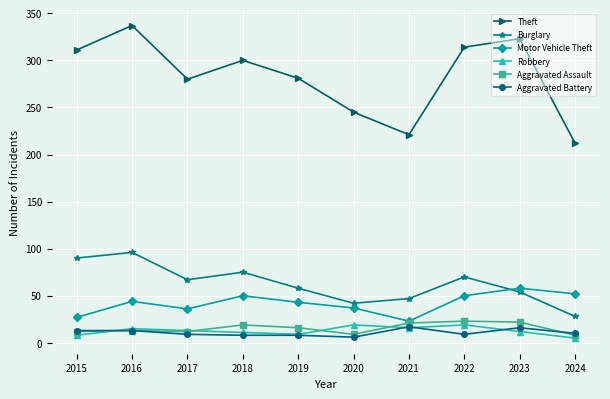

Which series has the largest range (max minus min)?

Theft